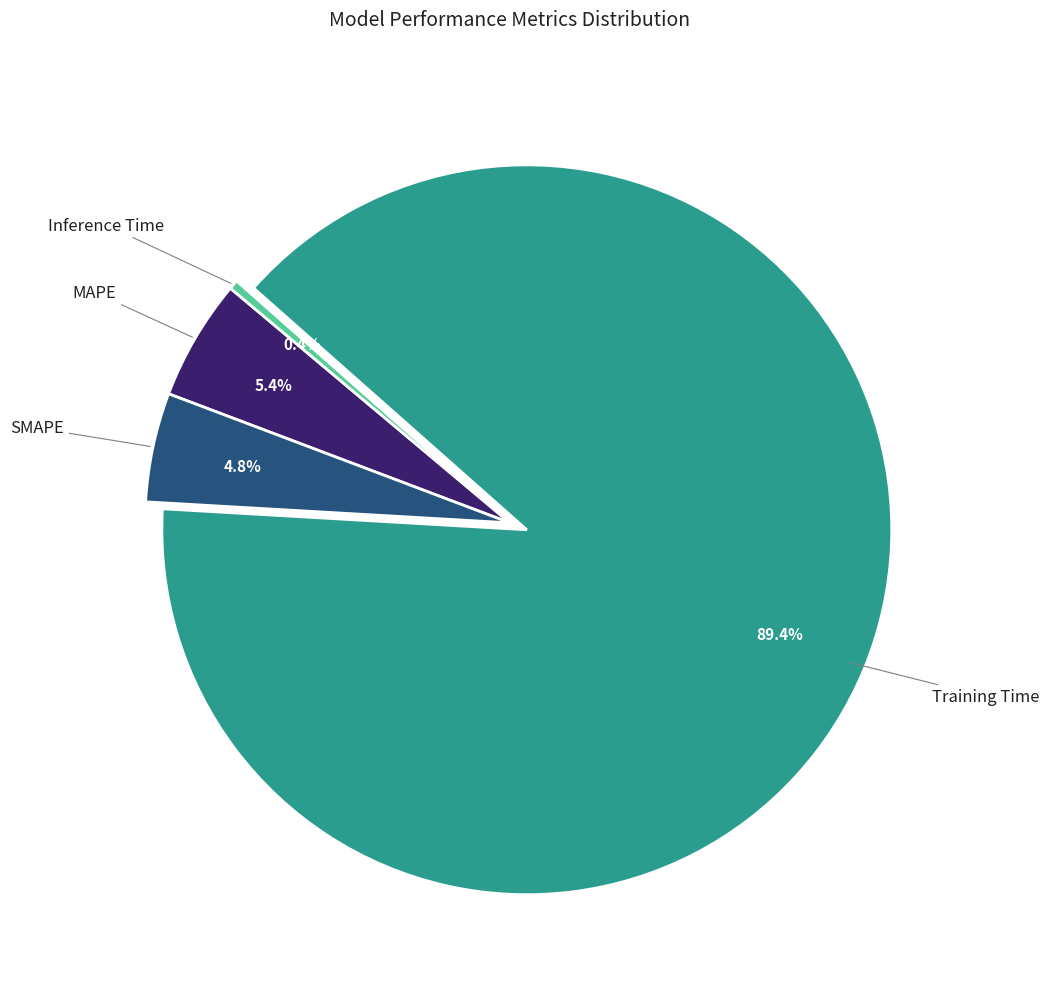

Which category has the smallest portion of the pie?

Inference Time